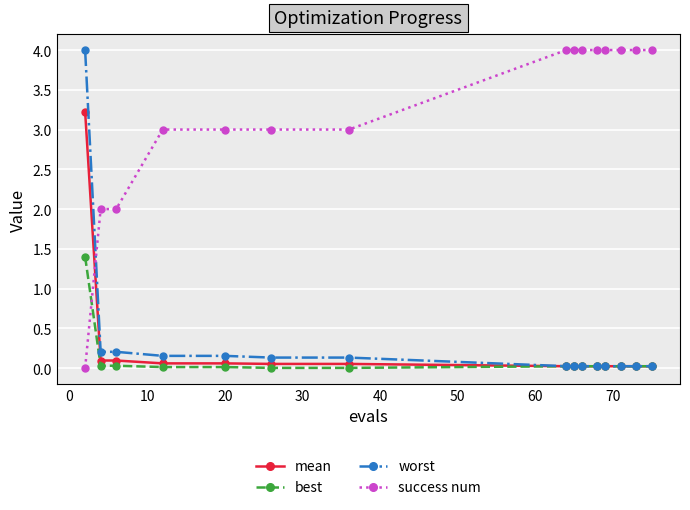

What is the value of the success num point at the 9th from the left?

4.0